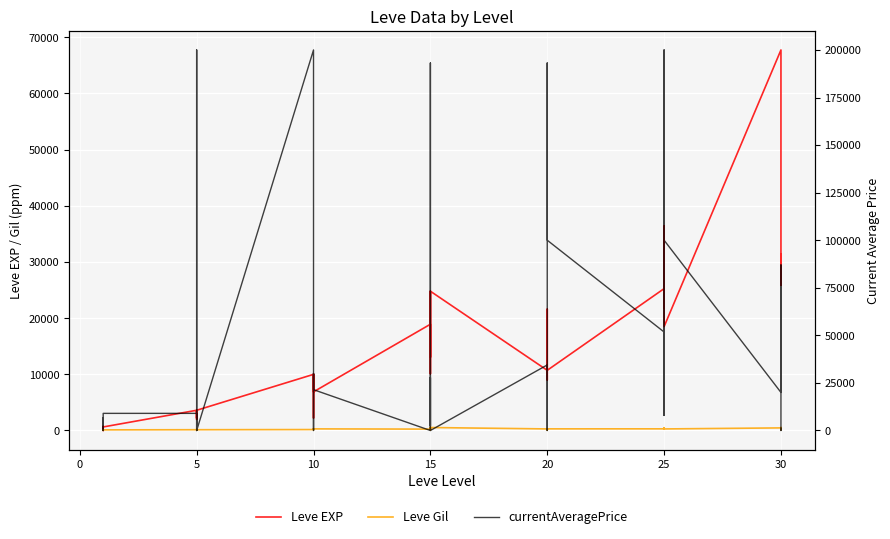

Which label corresponds to the smallest value in the chart?

5